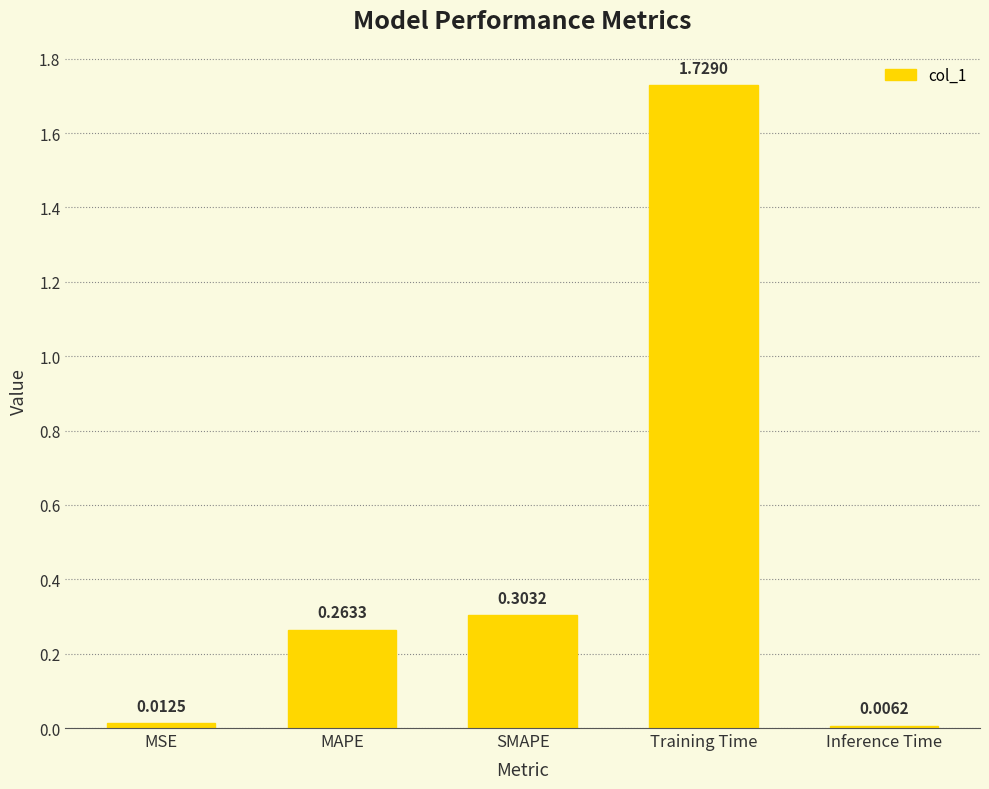

What is the sum of all values?

2.3